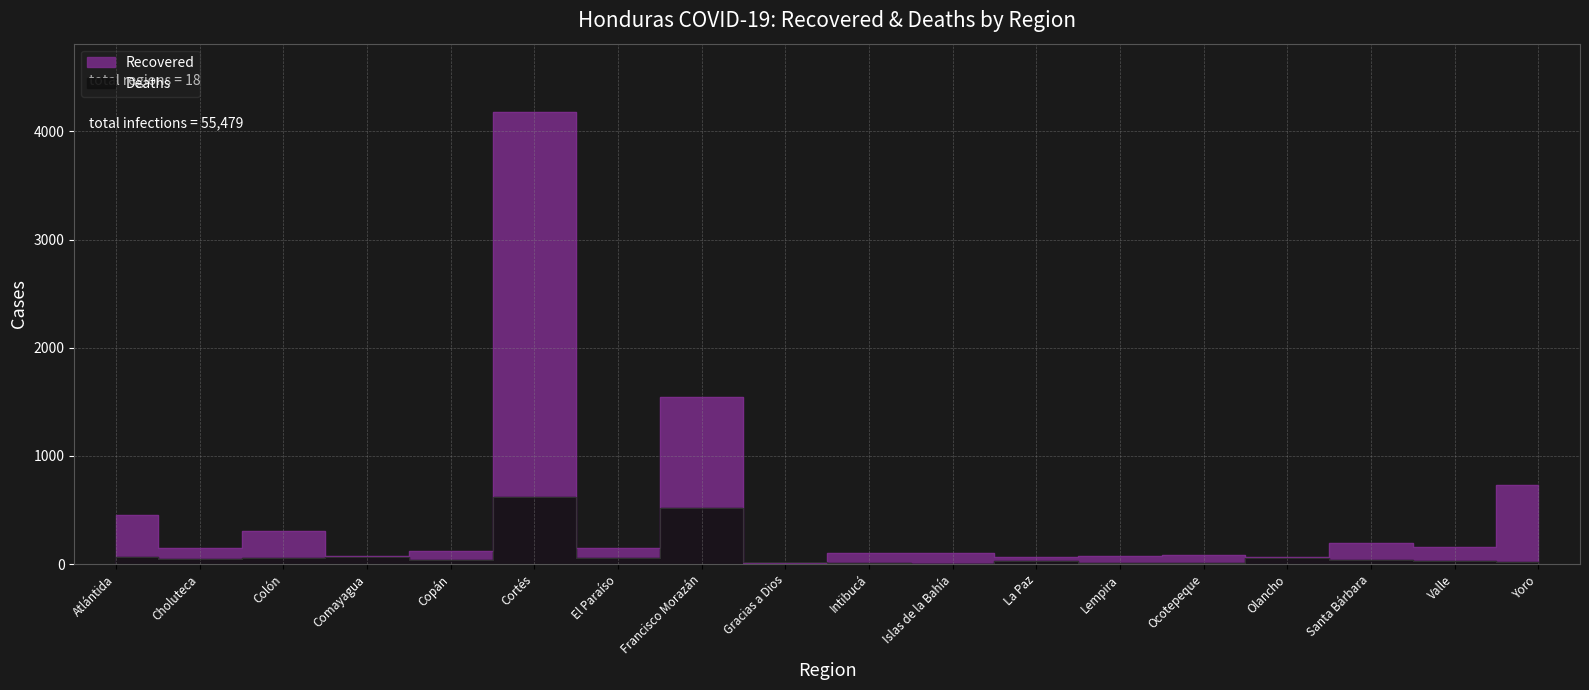

Which category has the highest value across all series?

Cortés